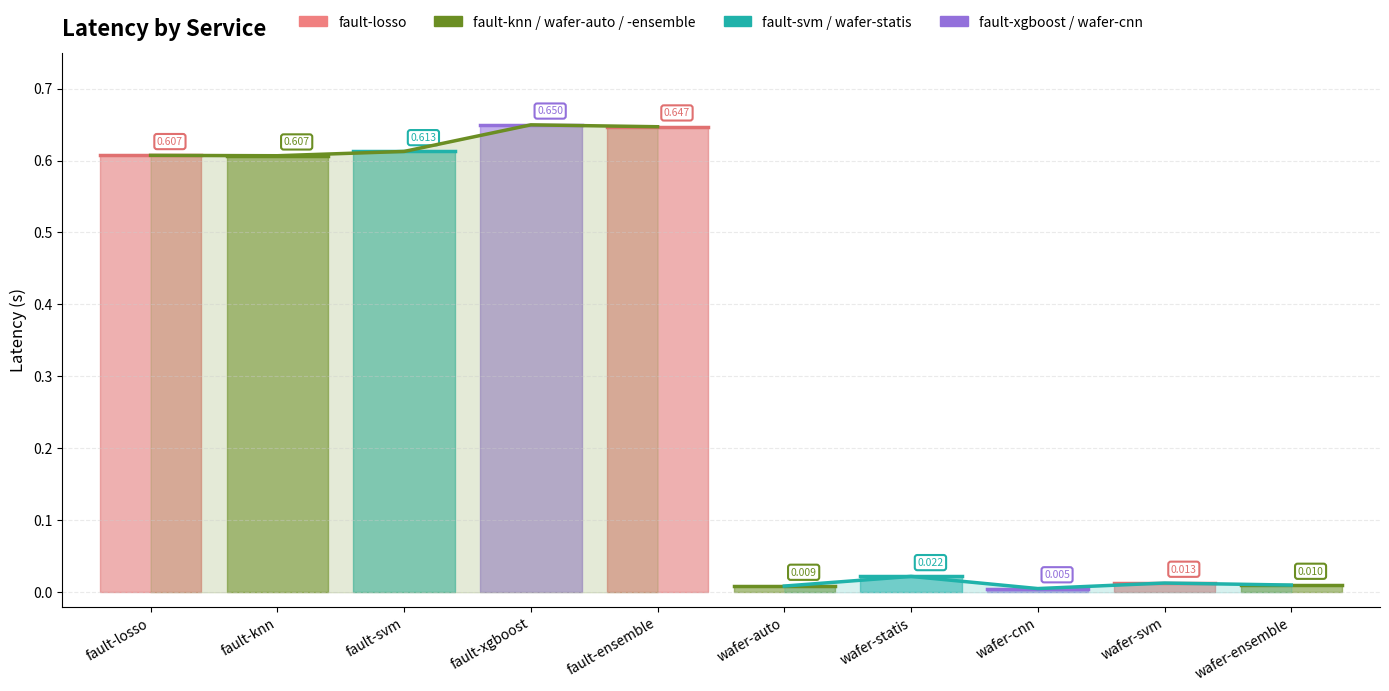

The fault group trend series shows 0.8 at fault-losso. True or false?

False